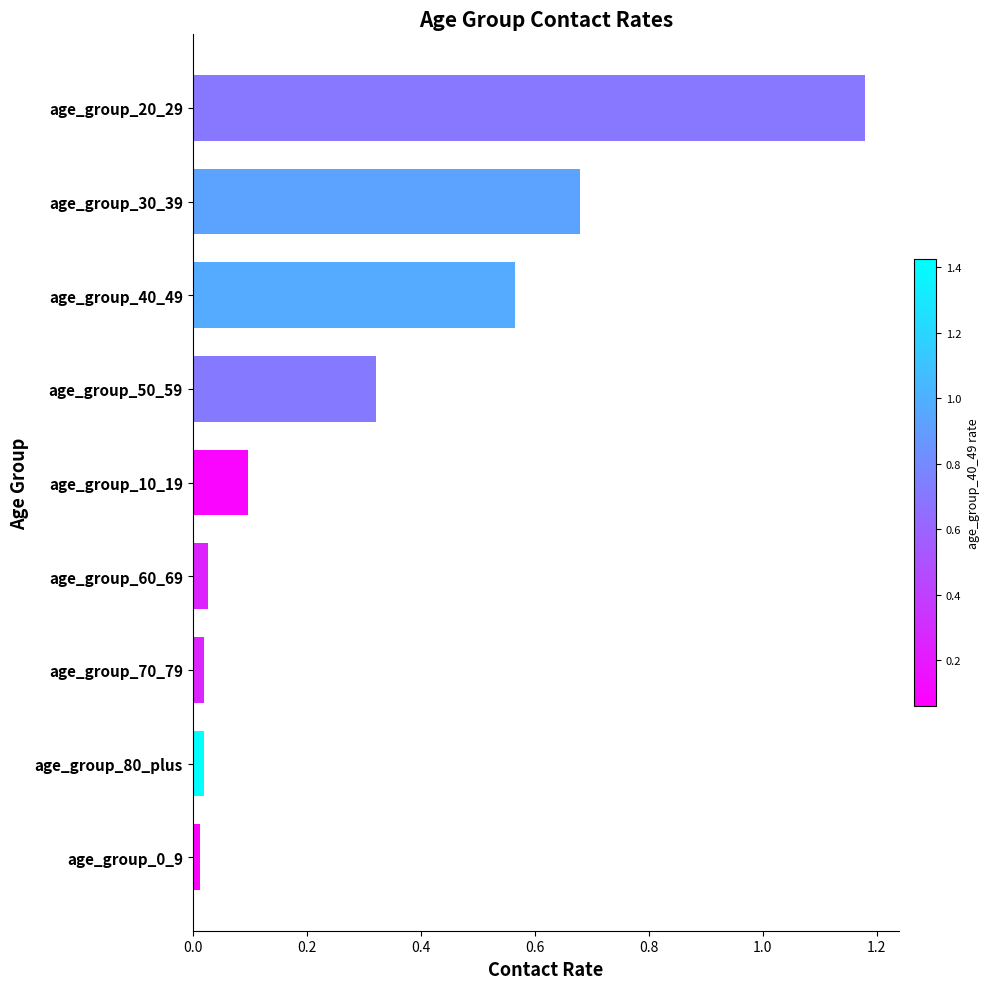

What is the label of the 7th bar from the bottom?

age_group_40_49